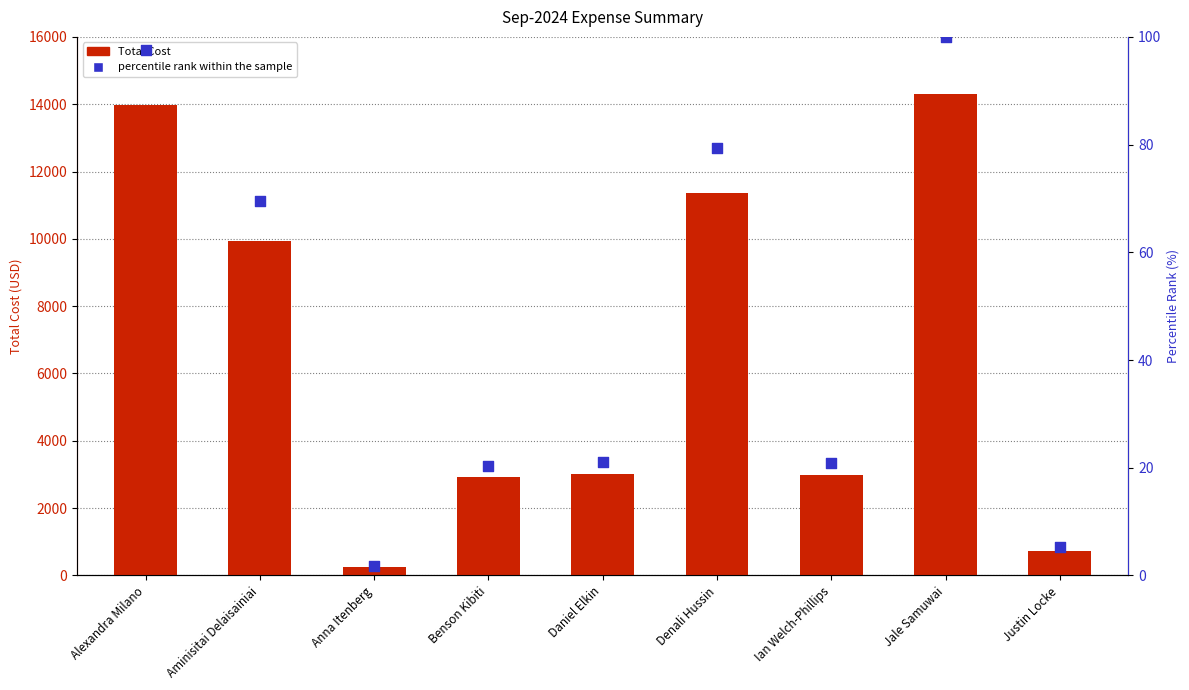

Which series reaches the minimum Y coordinate?

percentile rank within the sample